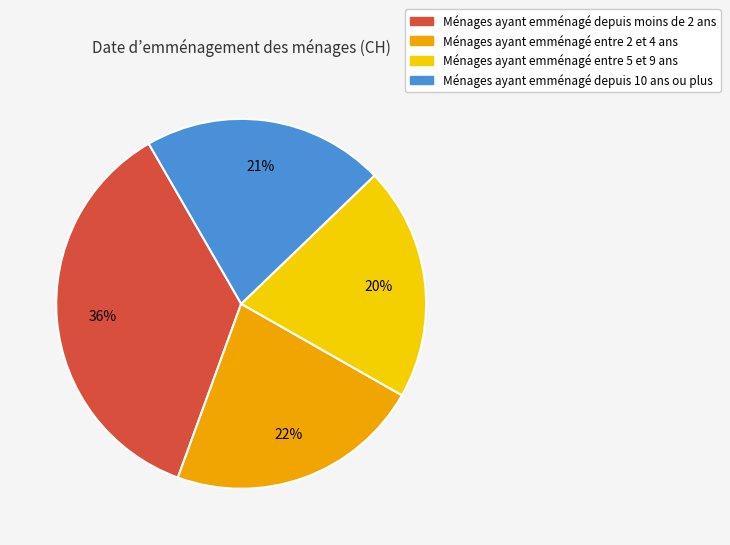

True or false: Ménages ayant emménagé entre 5 et 9 ans accounts for 35% of the total.

False